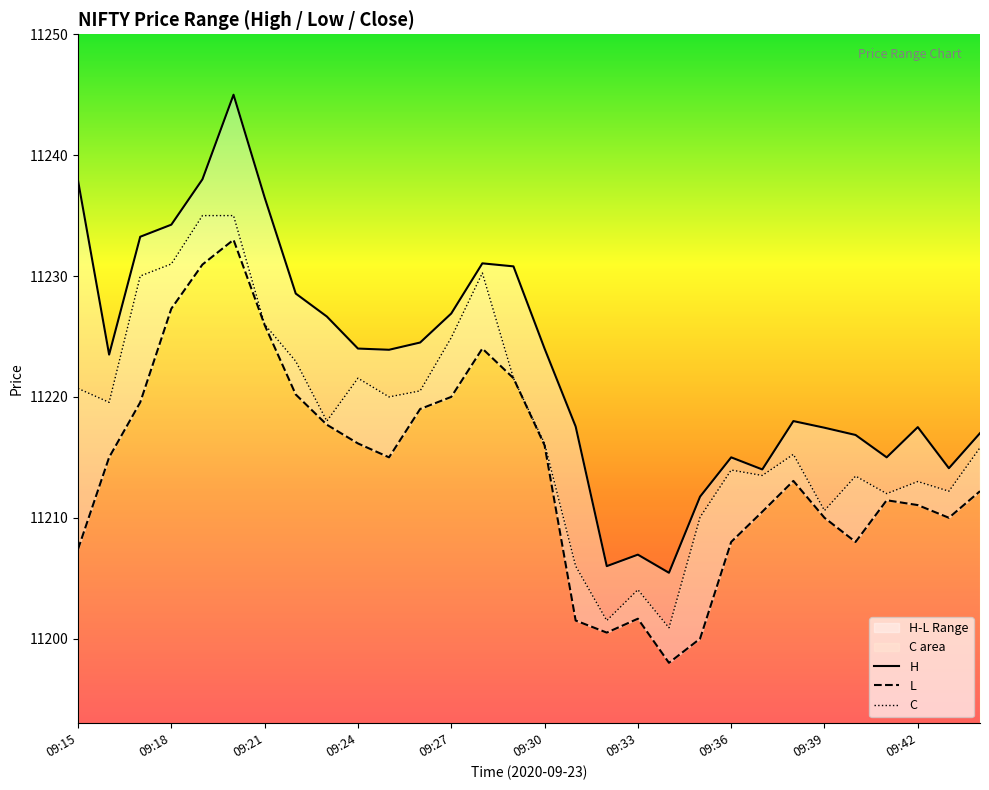

What is the average value of the C series?

11217.8